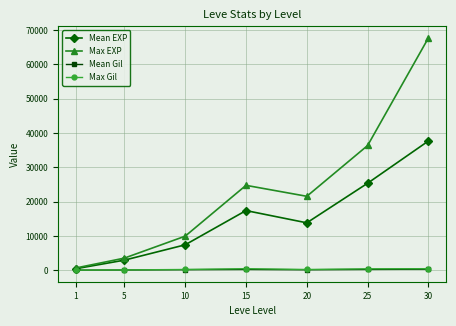

Which series has the largest range (max minus min)?

Max EXP